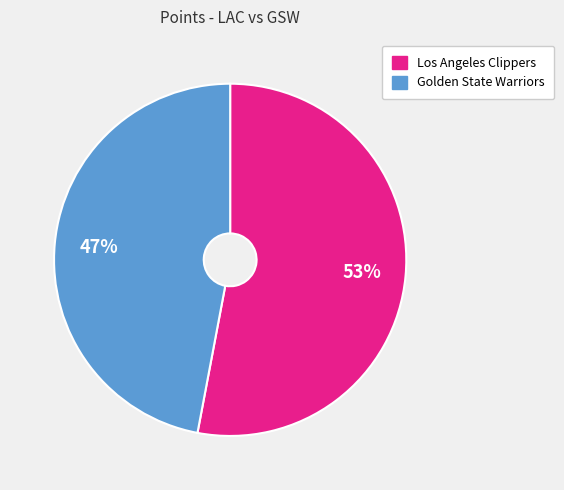

Which category has the biggest portion of the pie?

Los Angeles Clippers